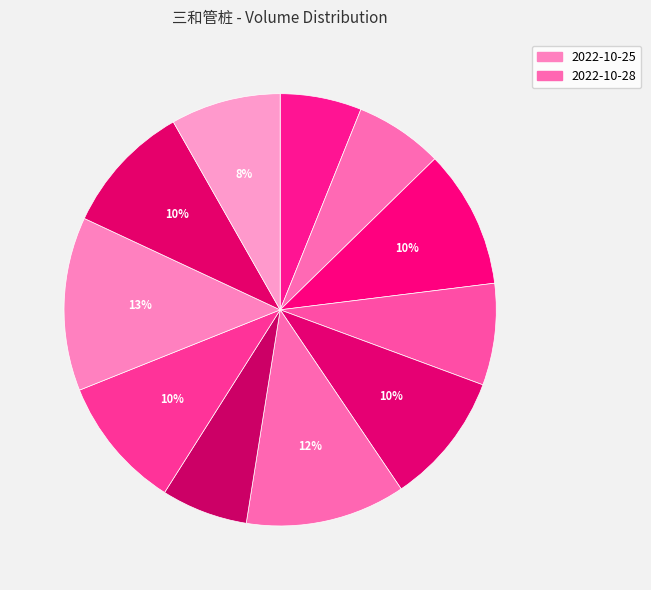

Count the number of slices in the pie.

11